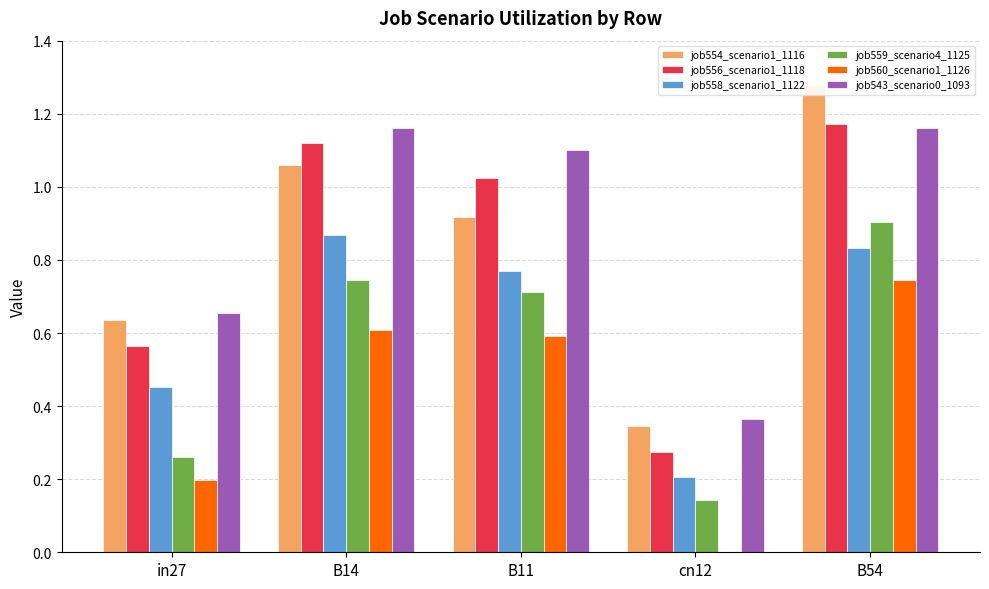

What are all the series names shown in the legend?

job554_scenario1_1116, job556_scenario1_1118, job558_scenario1_1122, job559_scenario4_1125, job560_scenario1_1126, job543_scenario0_1093